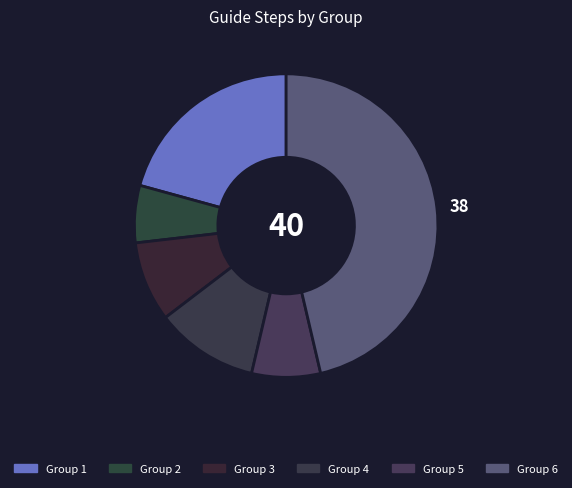

To the nearest percent, what percentage of the pie is Group 6?

46%